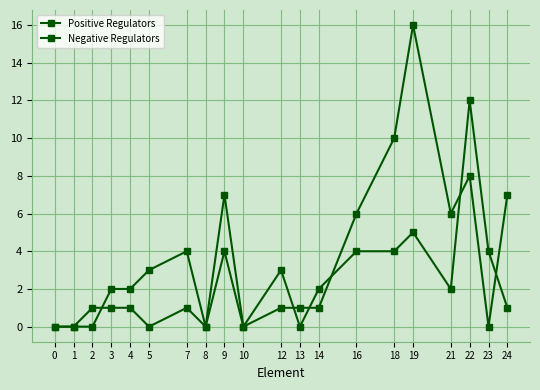

At how many categories does at least one series exceed 4?

7